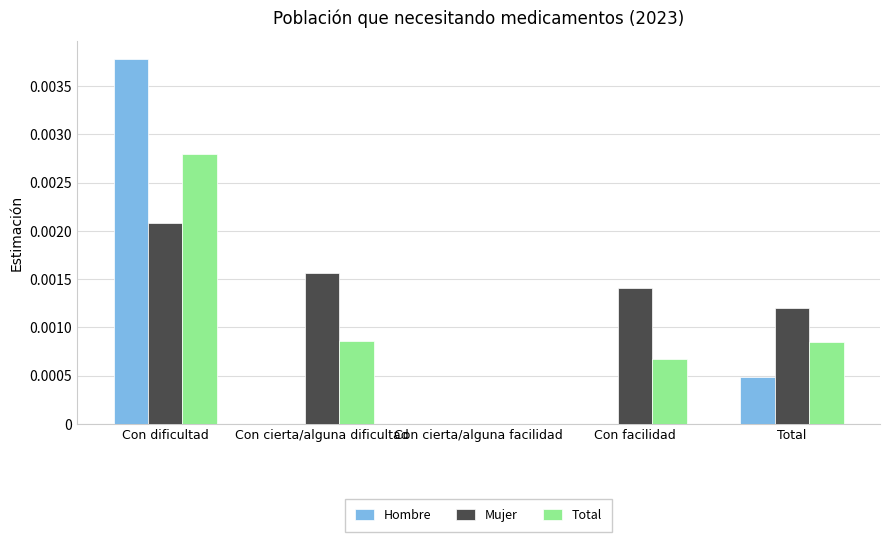

The value of Hombre at Con cierta/alguna dificultad is 0.0. True or false?

True